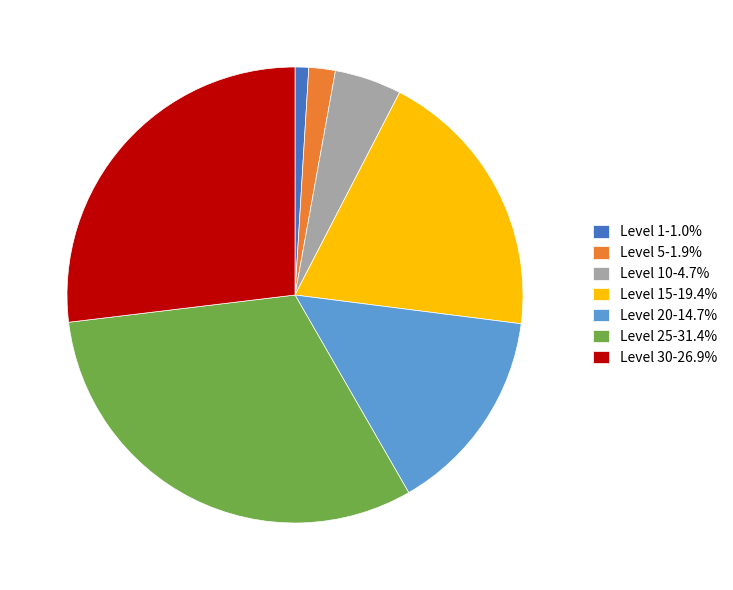

Approximately how many times larger is the value at Level 15-19.4% compared to Level 10-4.7%?

4.1